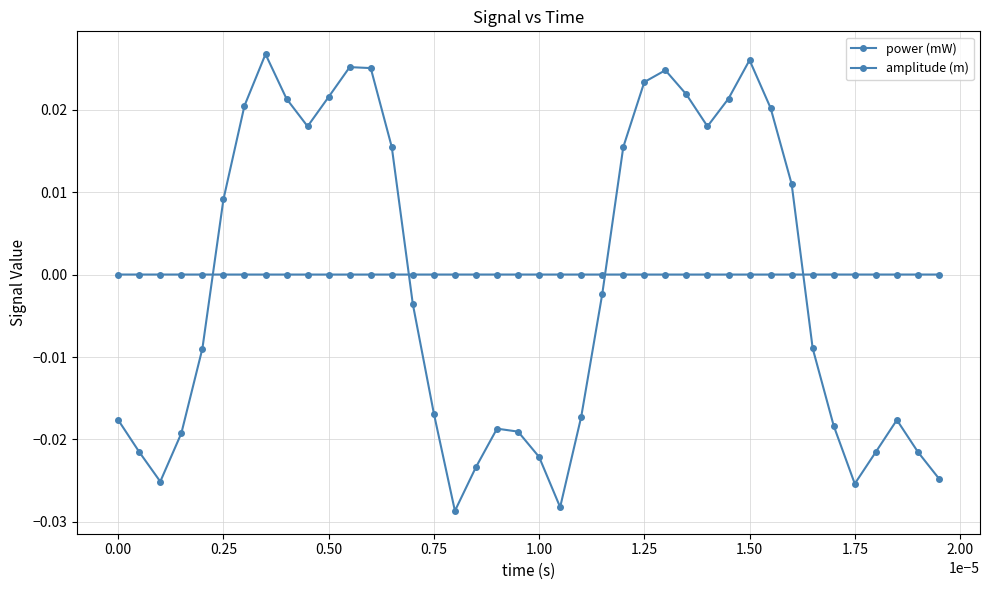

Count the number of categories in the chart.

40